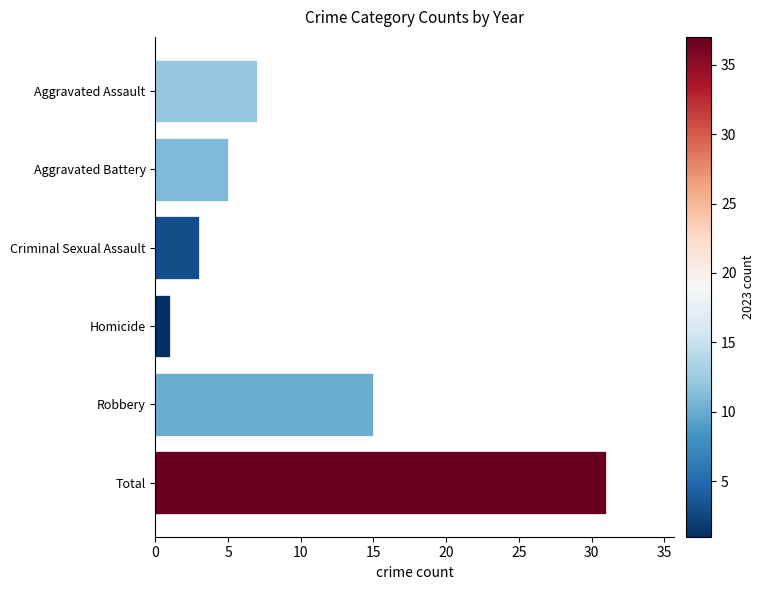

Between Aggravated Battery and Homicide, which is larger?

Aggravated Battery